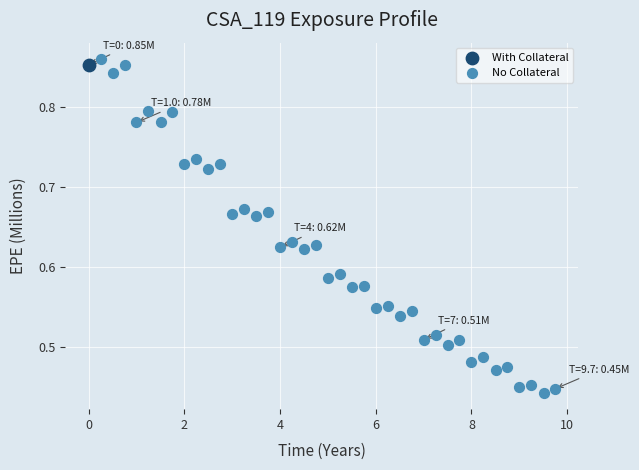

What are all the series names shown in the legend?

With Collateral, No Collateral